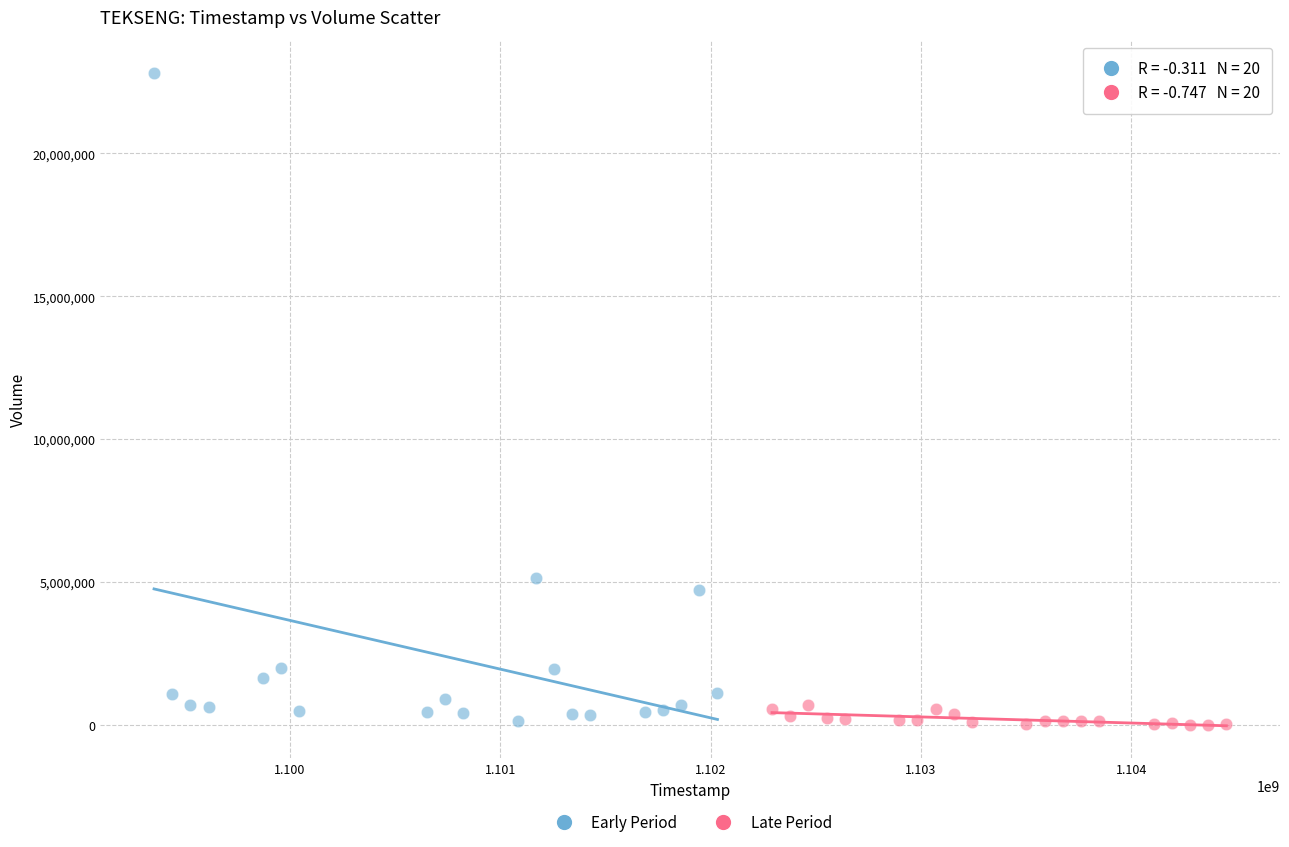

Which series contains the highest Y value?

Early Period